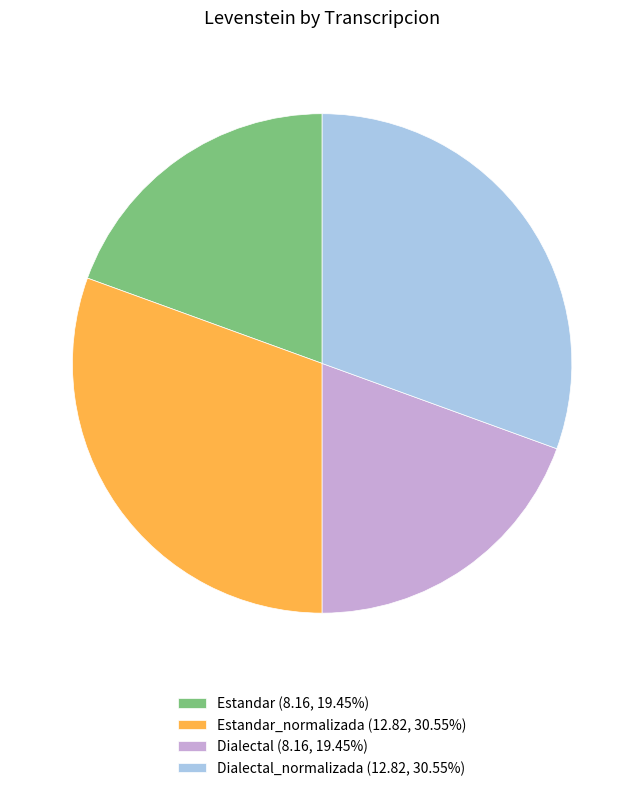

Approximately how many times larger is the value at Estandar (8.16, 19.45%) compared to Estandar_normalizada (12.82, 30.55%)?

0.6